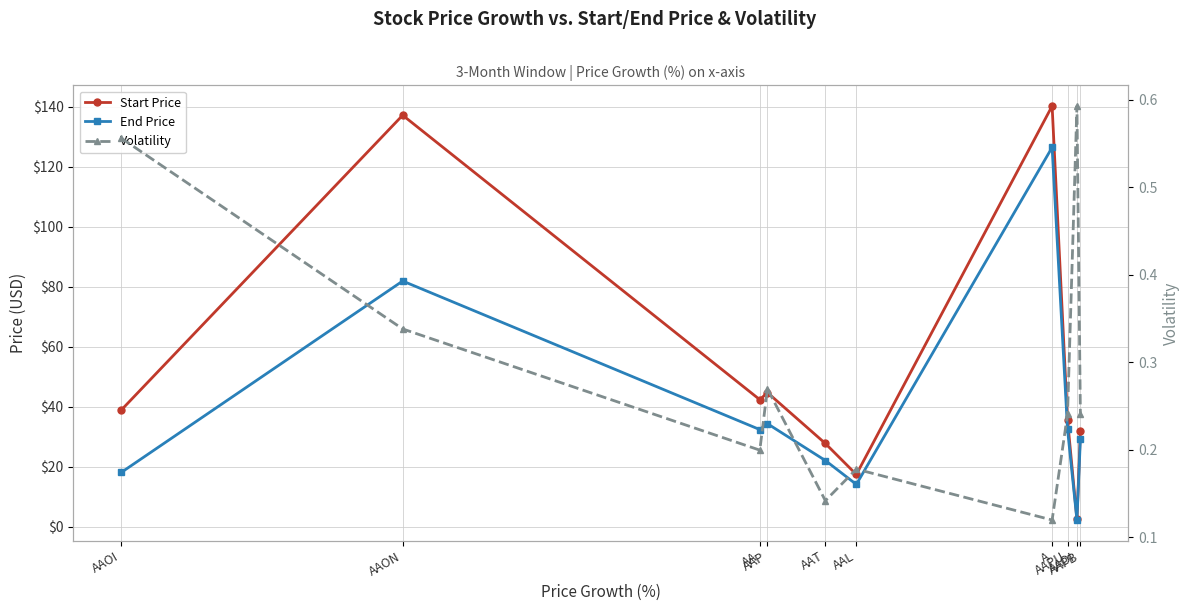

At which category does the chart reach its minimum across all series?

A